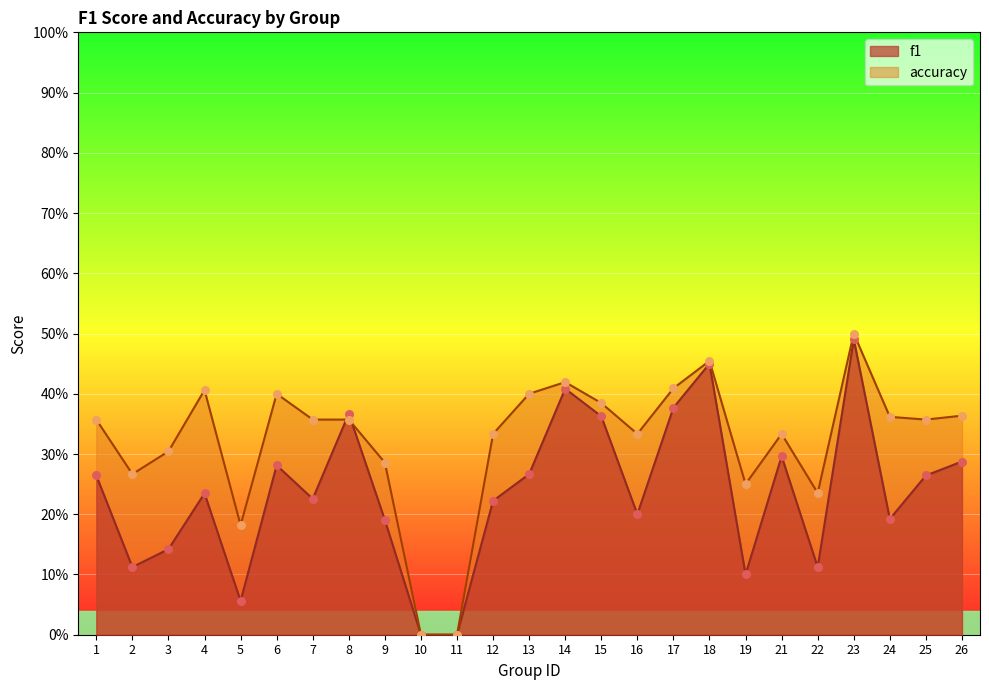

Which series contains the highest Y value?

accuracy